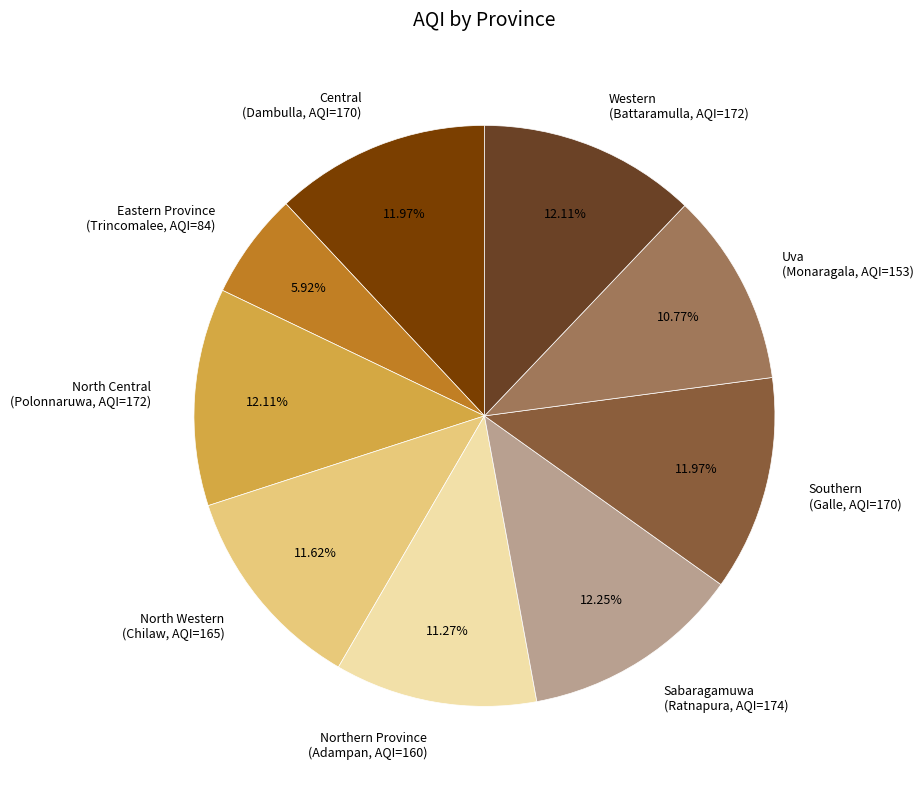

To the nearest percent, what is the difference between the largest and smallest slice percentages?

6%